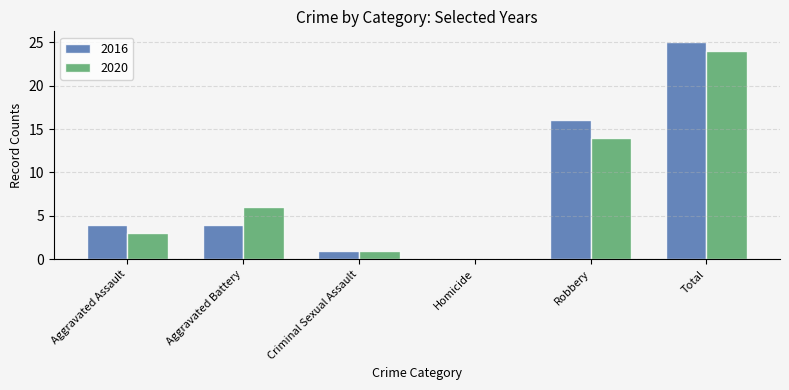

Is the value of 2020 at Total greater than the value of 2016 at Homicide?

Yes